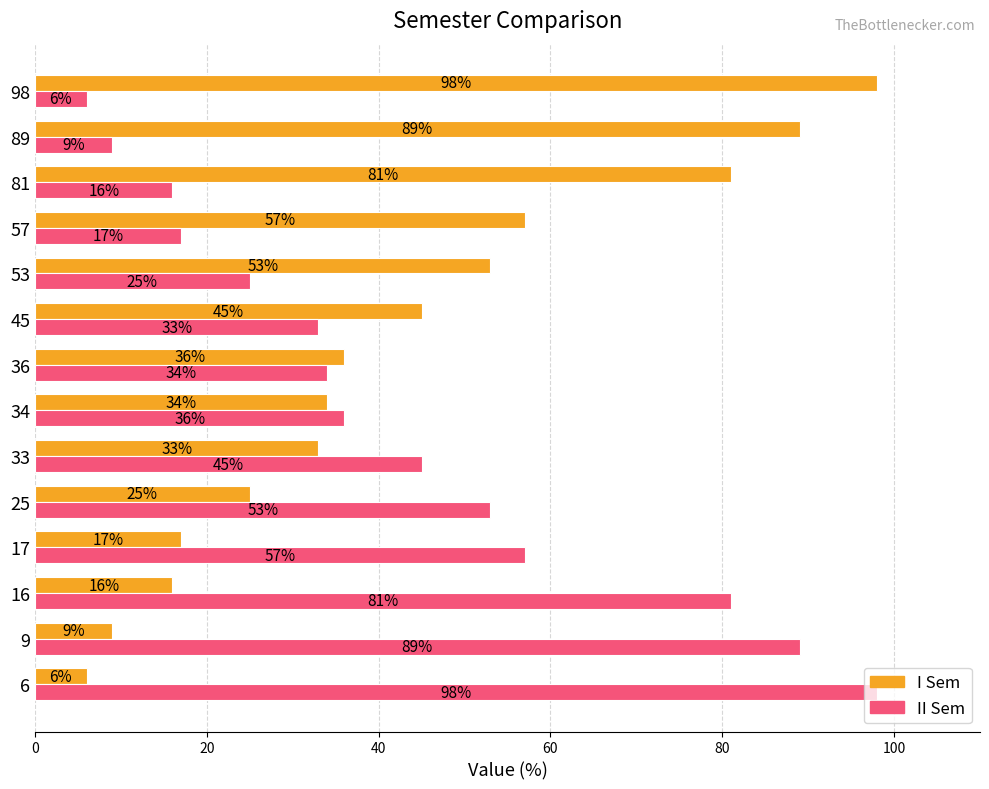

At which label does II Sem reach its minimum?

98